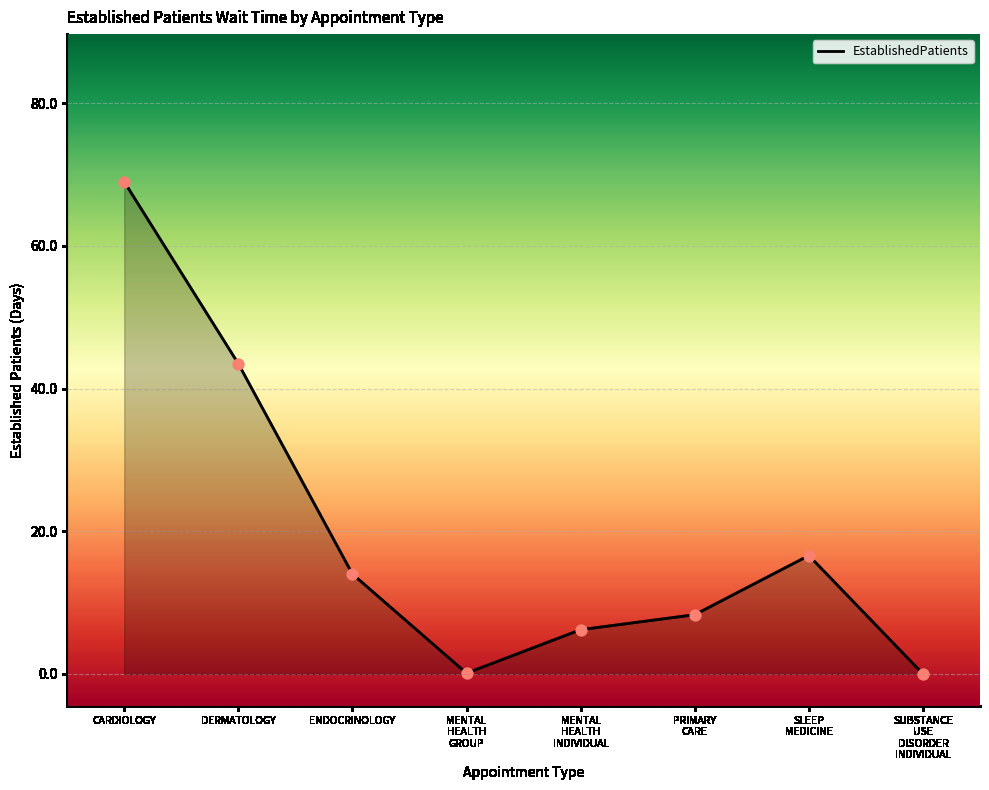

Between MENTAL
HEALTH
GROUP and CARDIOLOGY, which is larger?

CARDIOLOGY